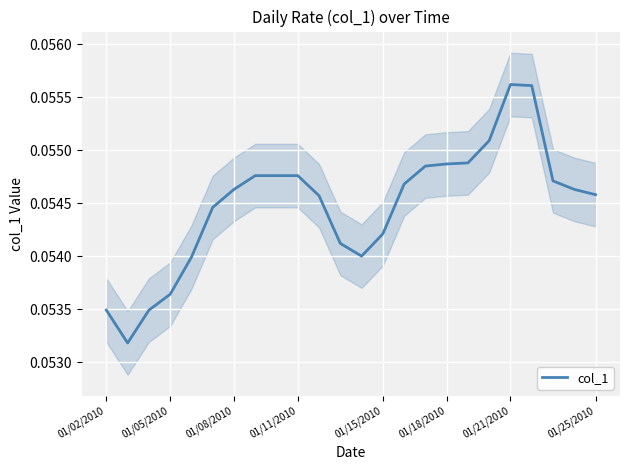

The chart shows a value of 0.1 at 01/15/2010. True or false?

True